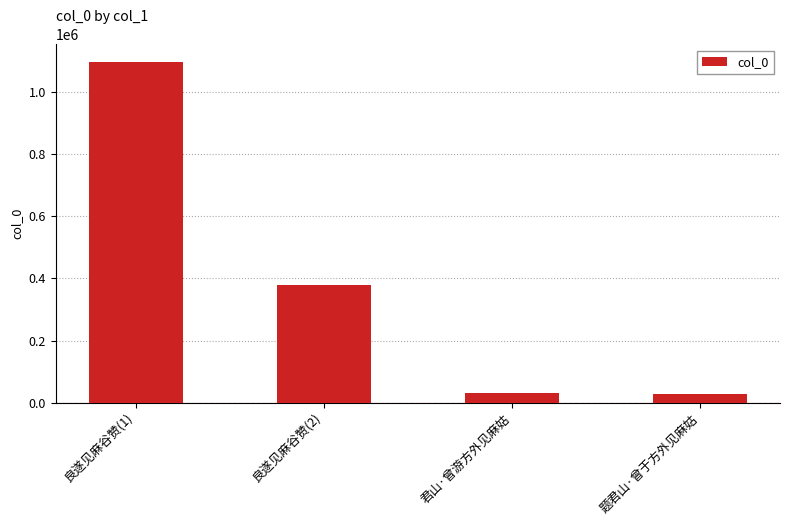

Where is the data nearest to the value 563270?

良遂见麻谷赞(2)